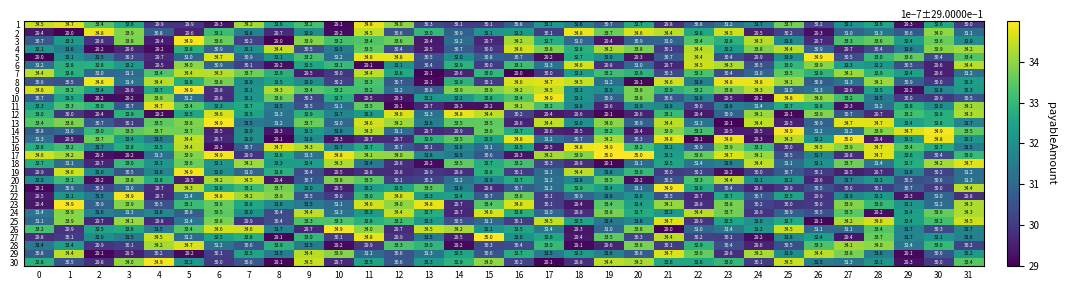

Which series has the largest total across all categories?

17